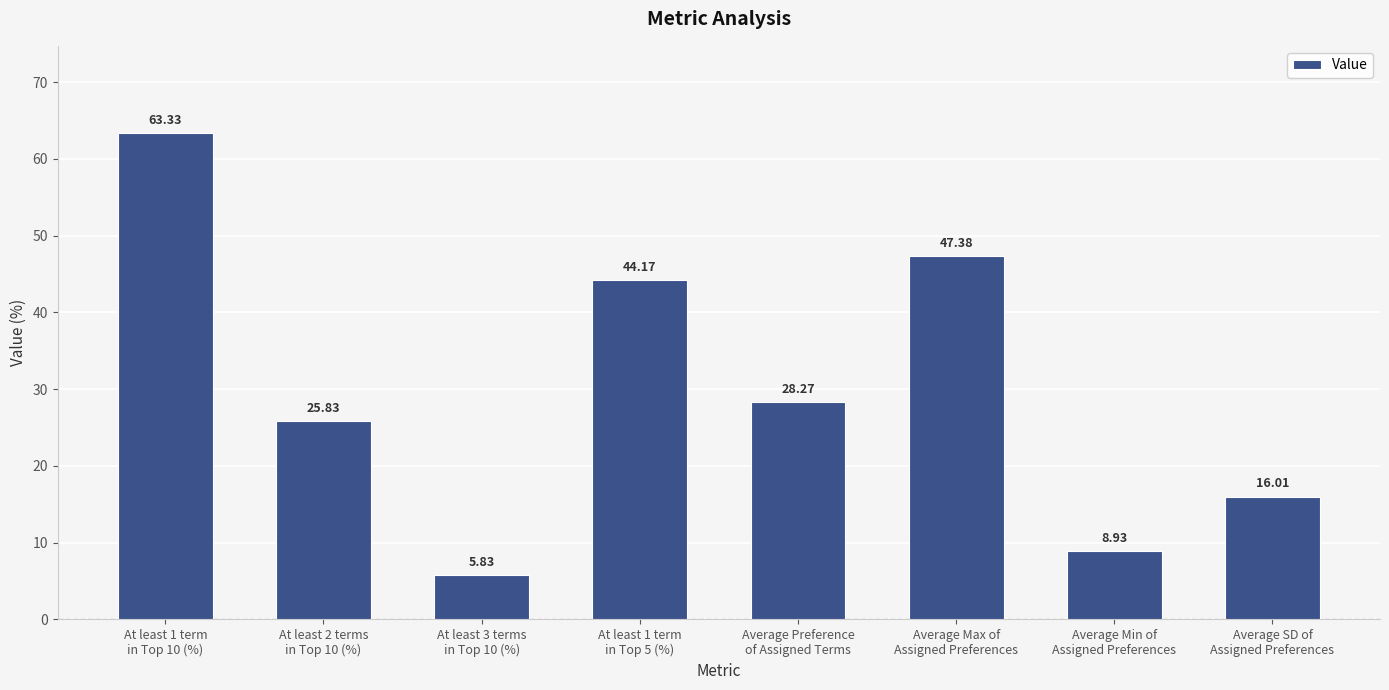

True or false: the data shows 19.6 at At least 1 term
in Top 5 (%).

False